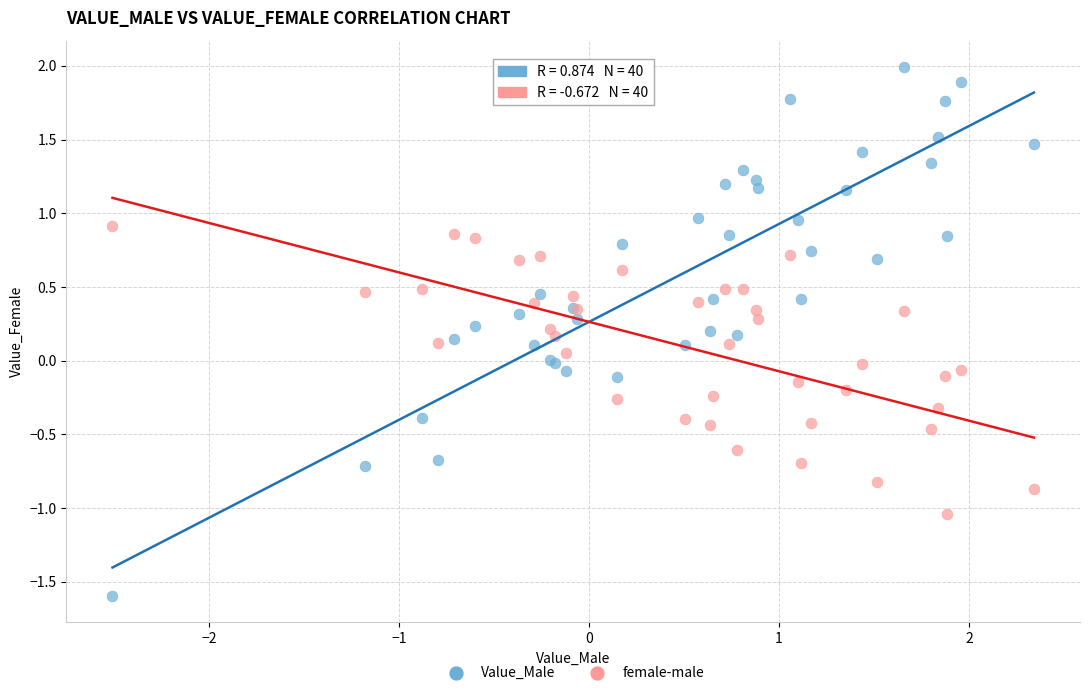

What is the X range (max minus min) for the scatter plot?

4.8